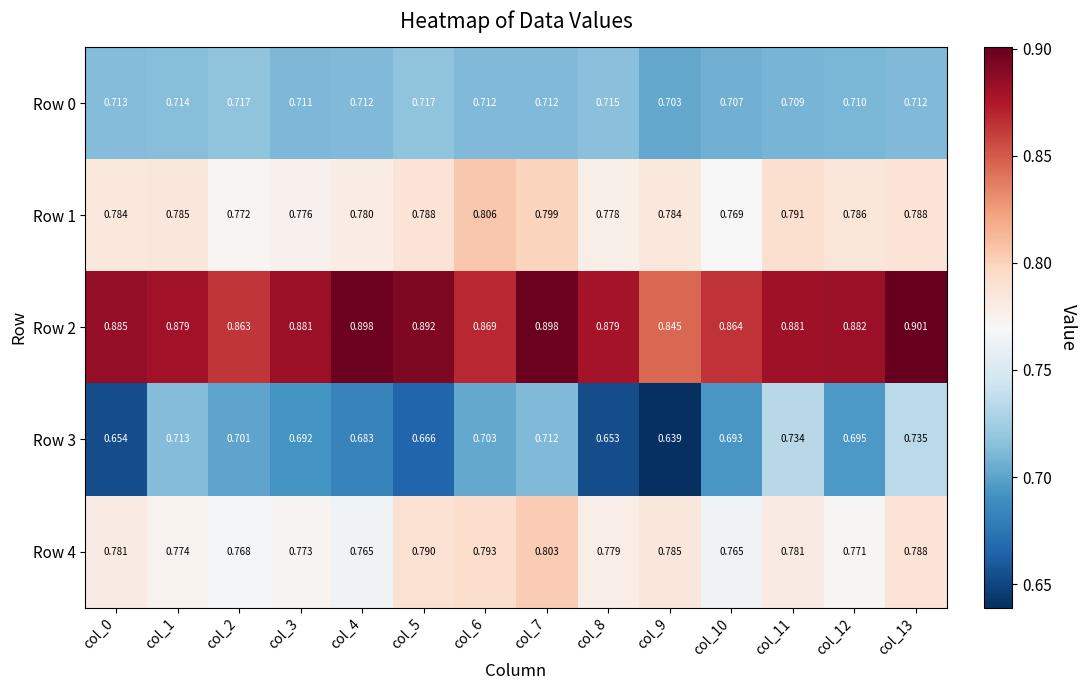

Is the value of Row 3 at col_9 greater than the value of Row 0 at col_8?

No